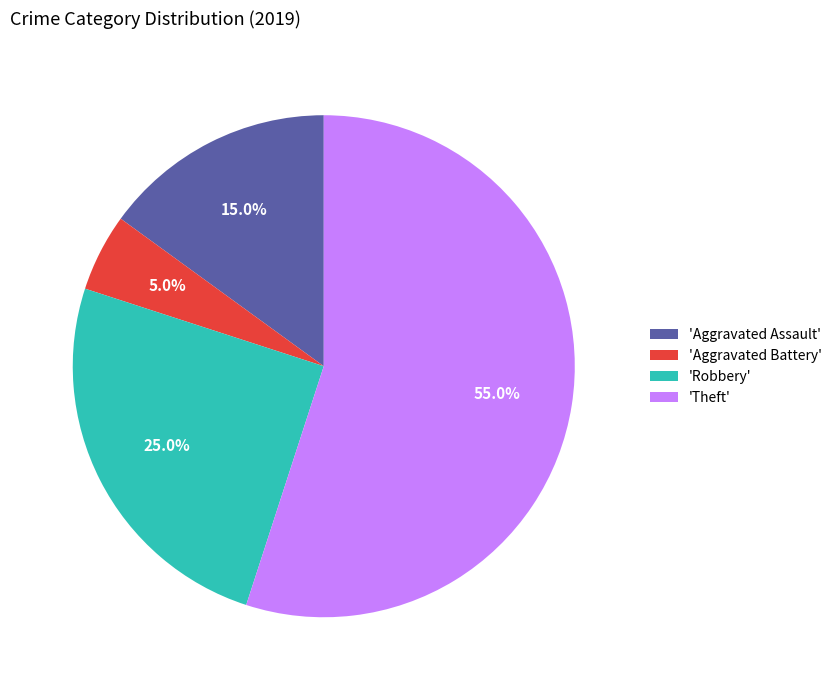

Is the sum of 'Aggravated Battery' and 'Theft' greater than half?

Yes